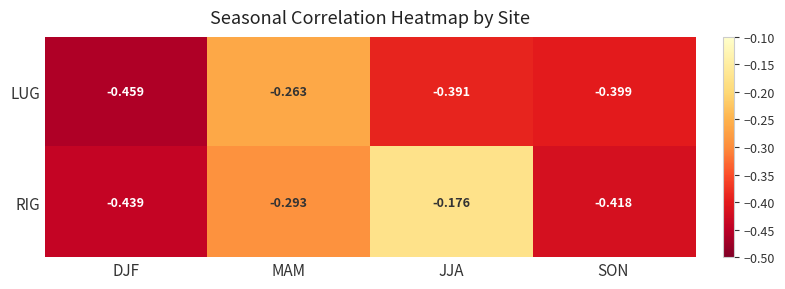

Which category has the highest value in the RIG series?

JJA